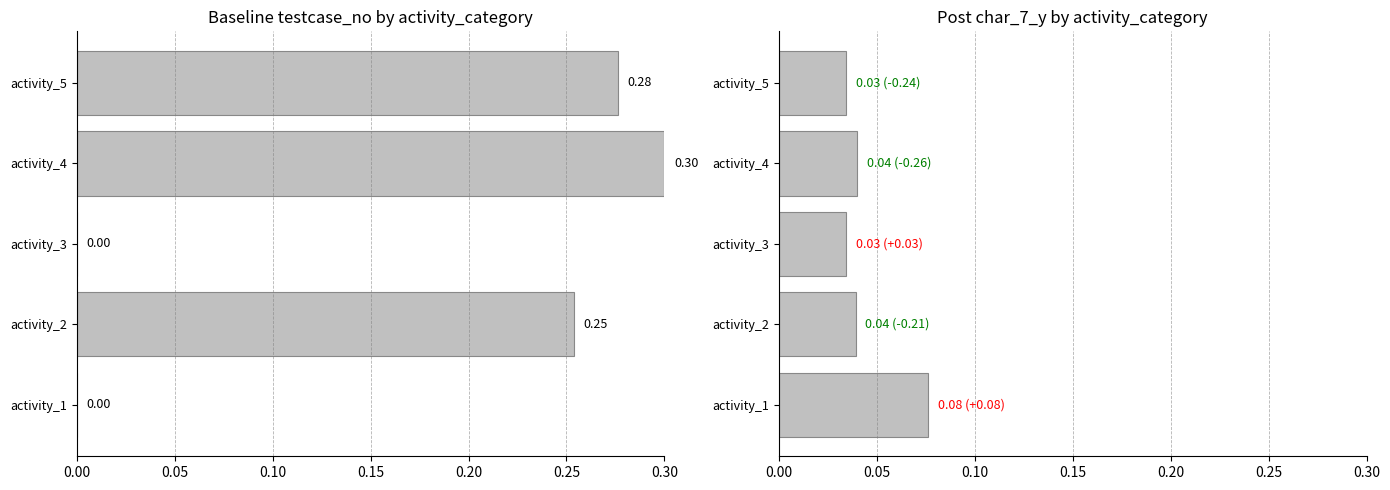

What is the value of the baseline bar at the 5th from the left?

0.3